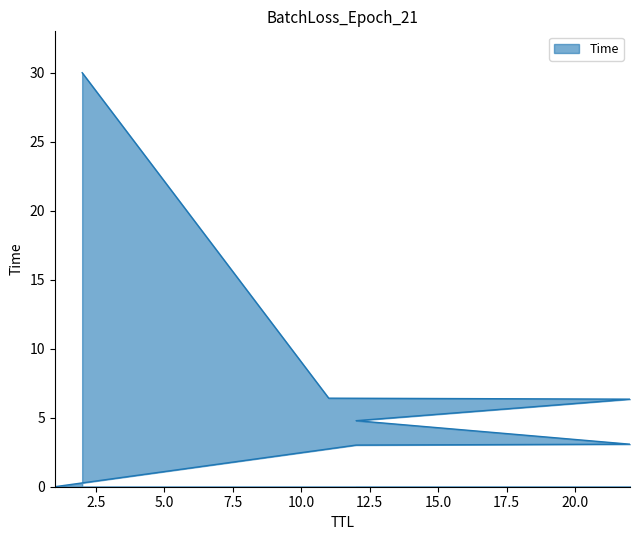

Count the number of data series in this chart.

1